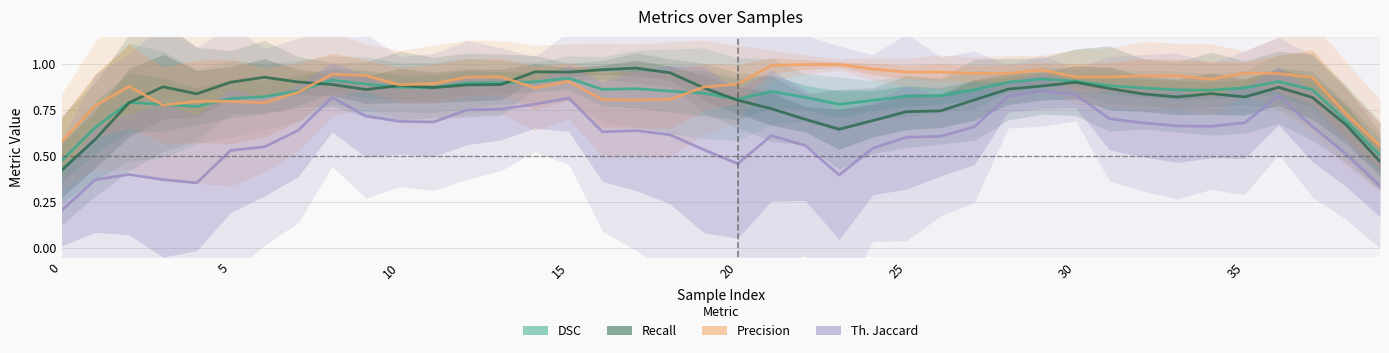

List the series in order of their peak value, lowest first.

th_jacc, dsc, rec, prec